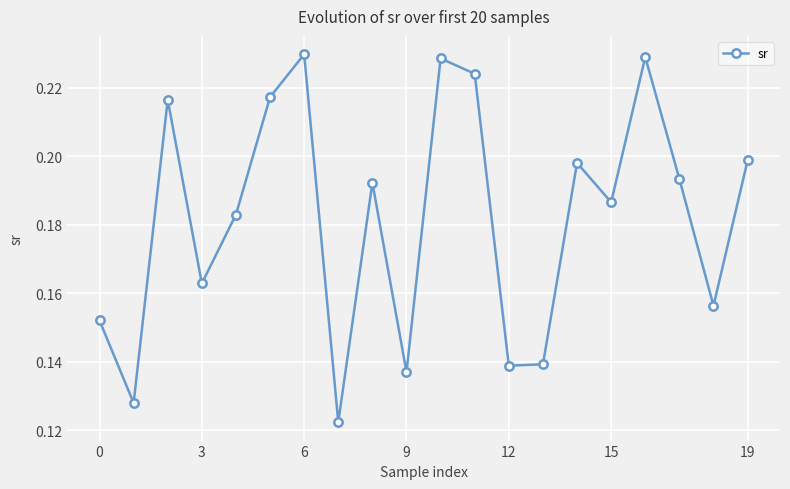

Count the values in the range 0 to 1.

20